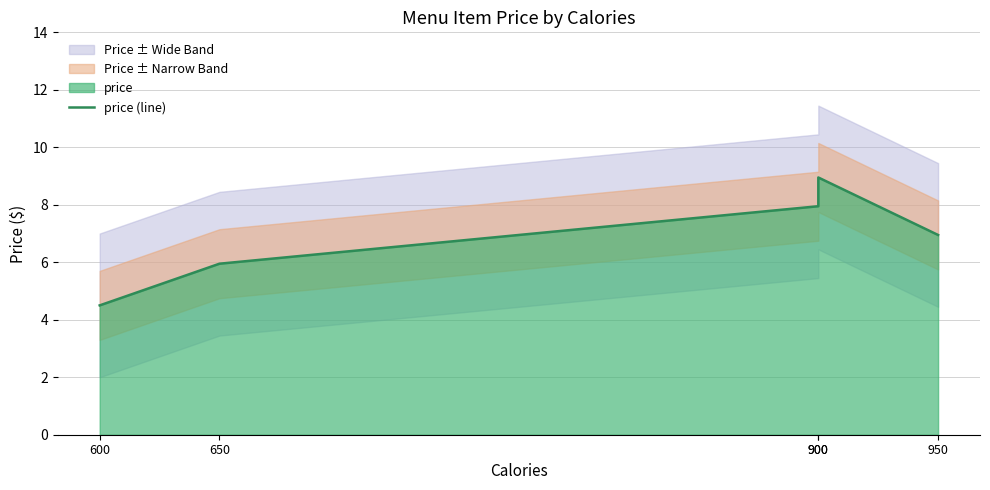

What is the average value?

6.9